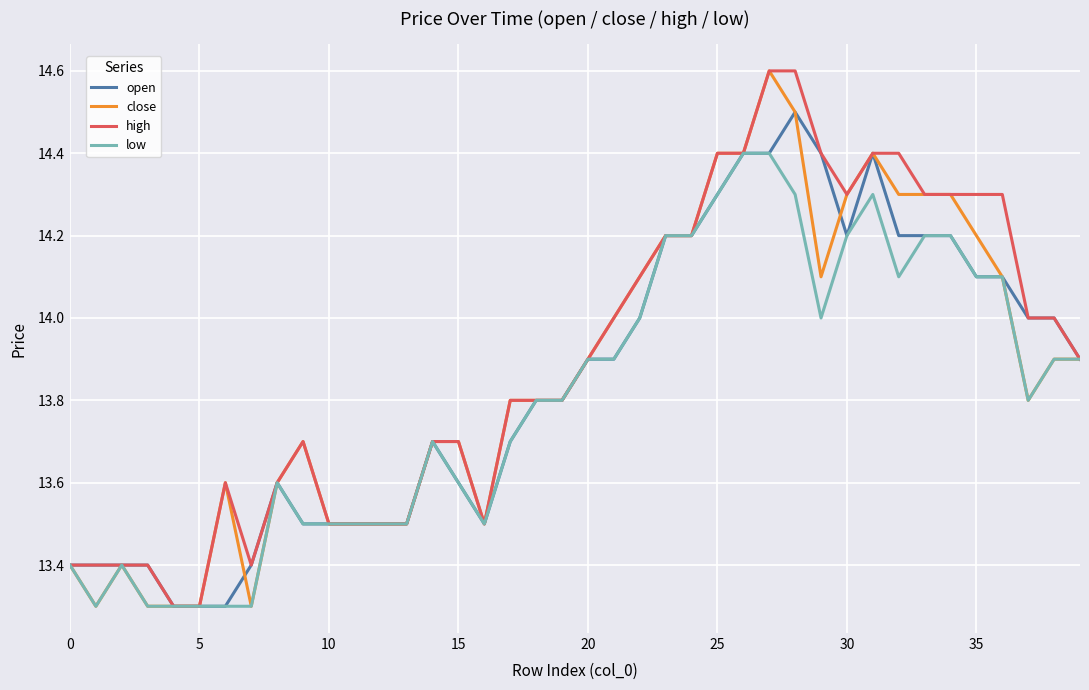

What is the smallest value displayed?

13.3